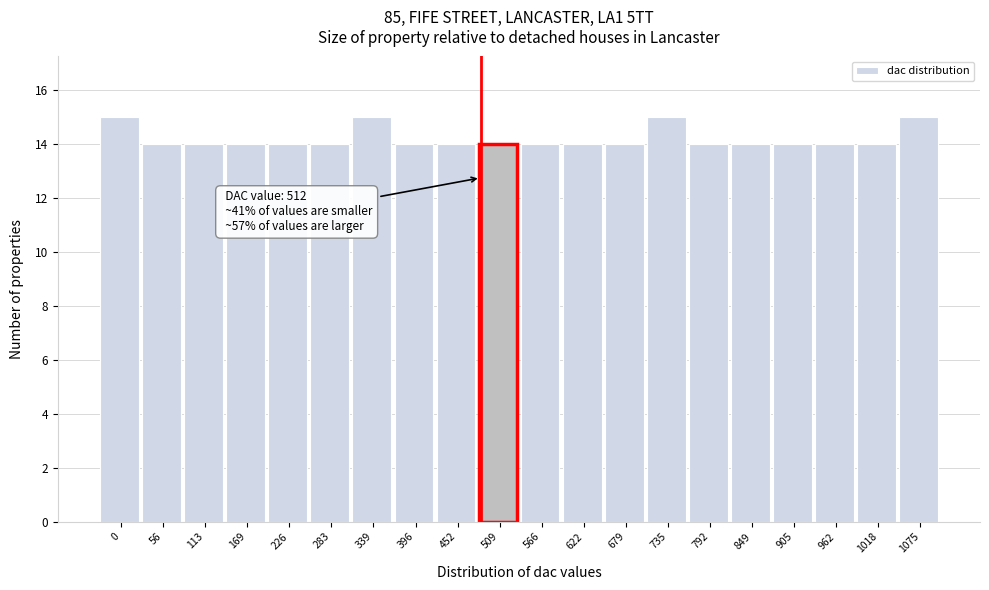

Reading left to right, transcribe all the data shown in this chart.

0=15	56=14	113=14	169=14	226=14	283=14	339=15	396=14	452=14	509=14	566=14	622=14	679=14	735=15	792=14	849=14	905=14	962=14	1018=14	1075=15